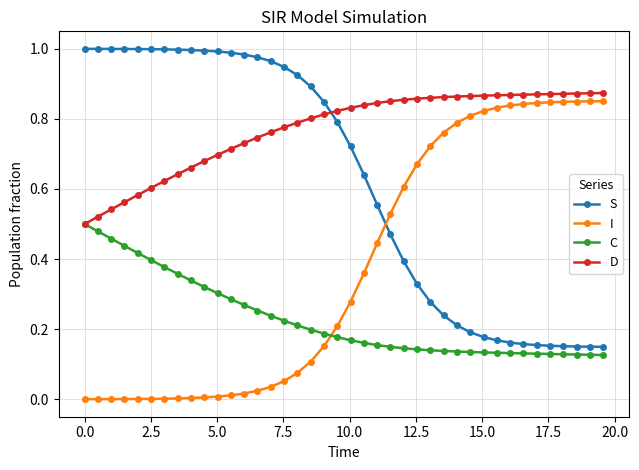

True or false: I and D intersect in this chart.

False